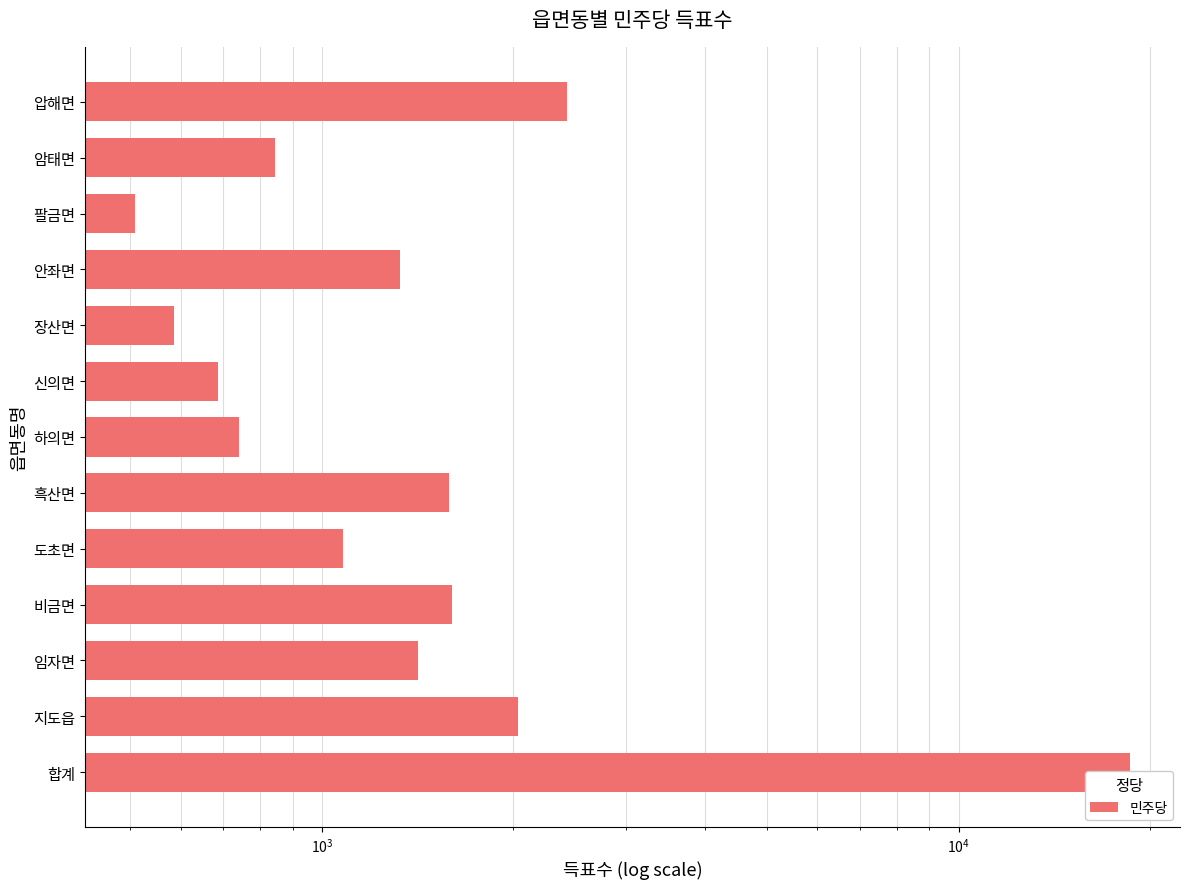

What is the difference between the second highest and minimum values?

1918